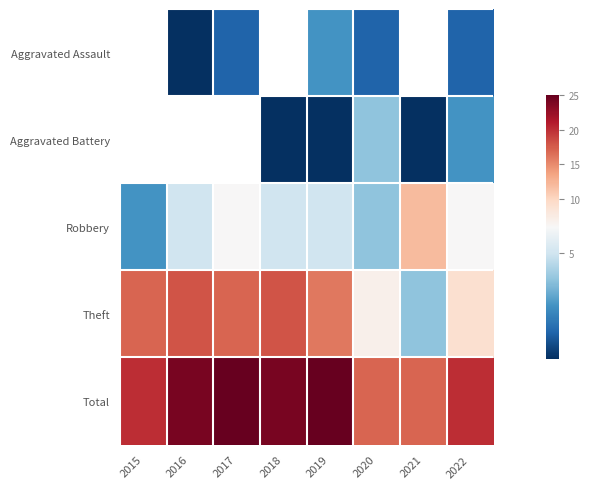

How many series are shown in this chart?

5